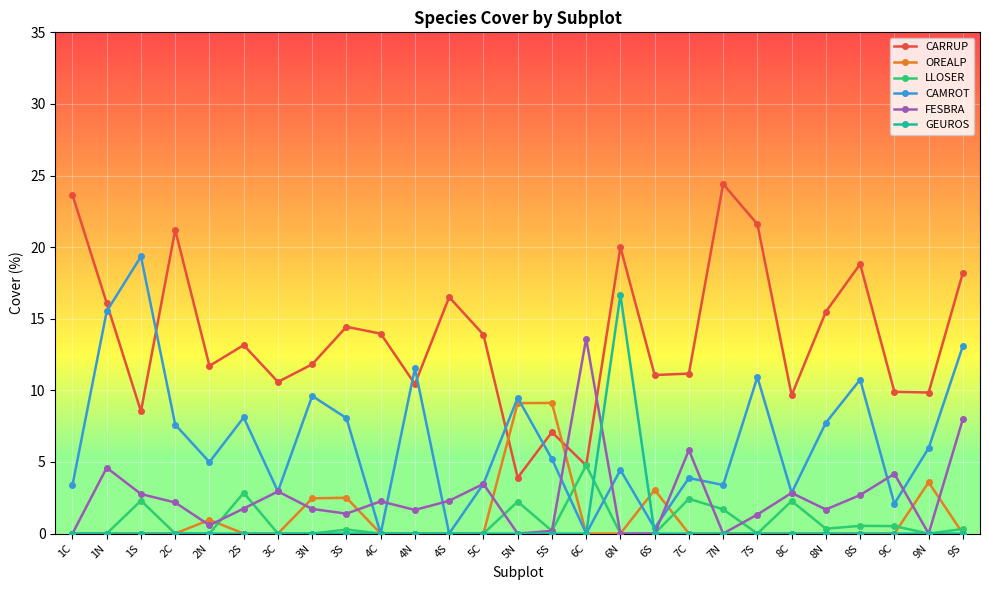

True or false: CARRUP and GEUROS intersect in this chart.

False